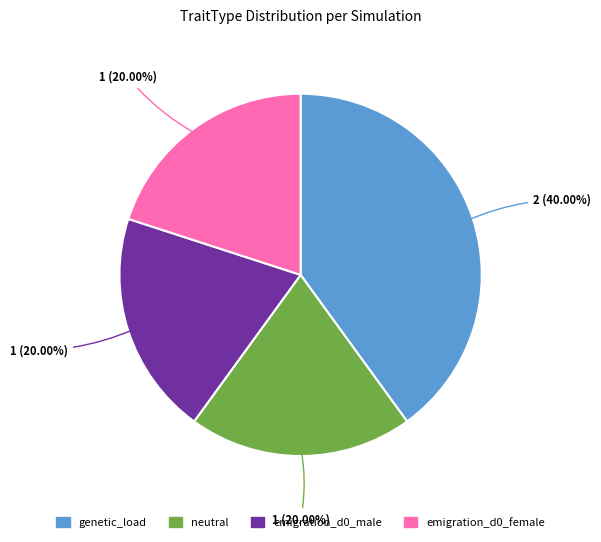

Between emigration_d0_female and genetic_load, which is larger?

genetic_load